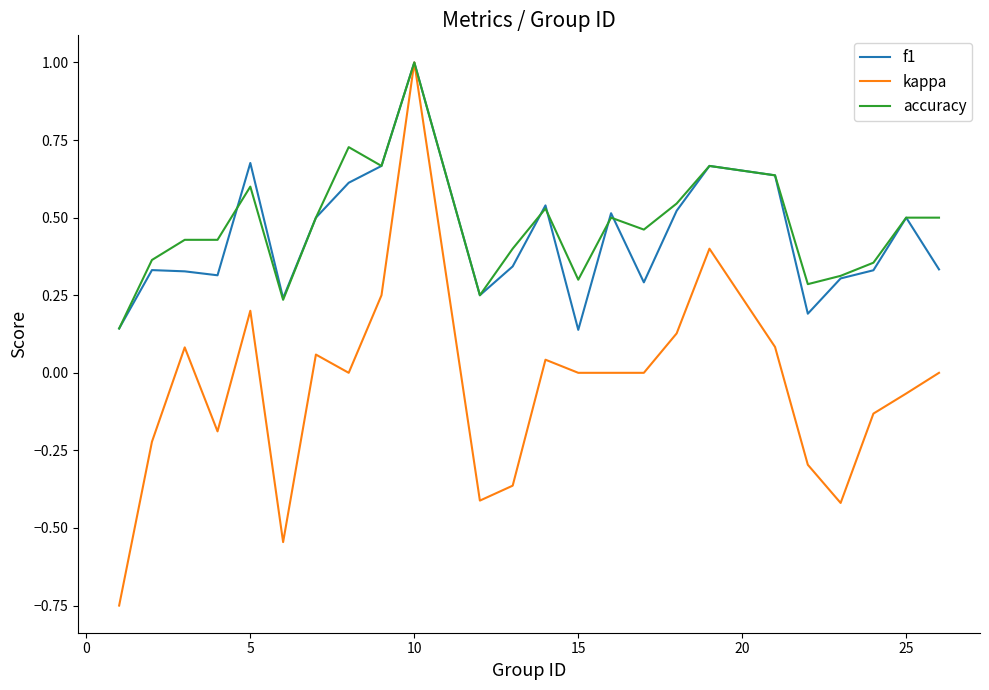

What is the maximum value for accuracy?

1.0